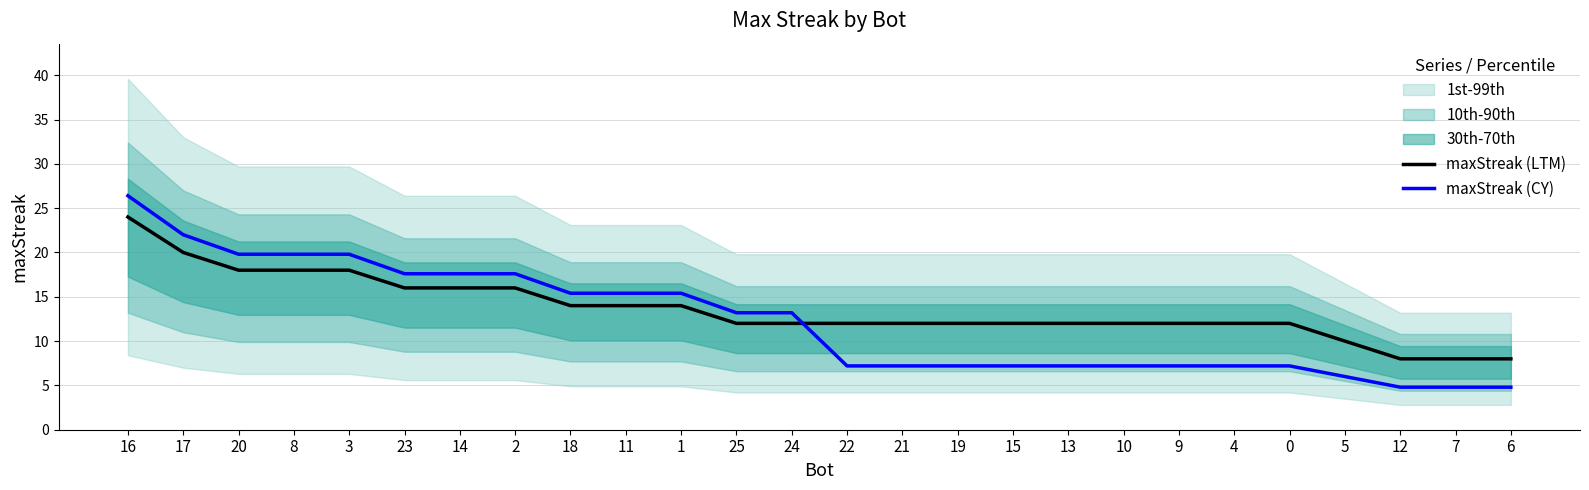

Which series has the largest total across all categories?

maxStreak (LTM)